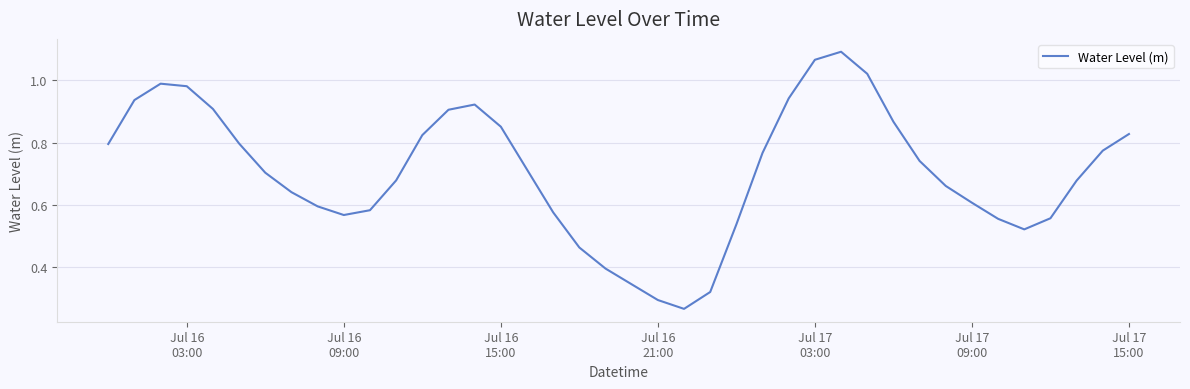

How many interior local valleys (lower than both neighbors) does the data have?

3